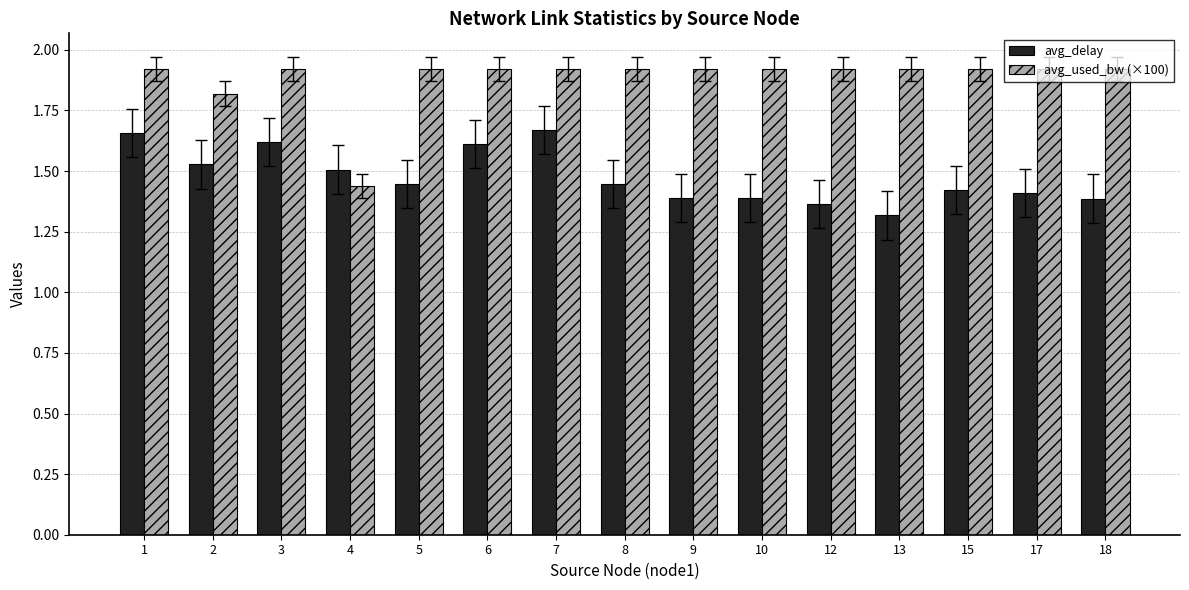

How many groups of bars are there?

15